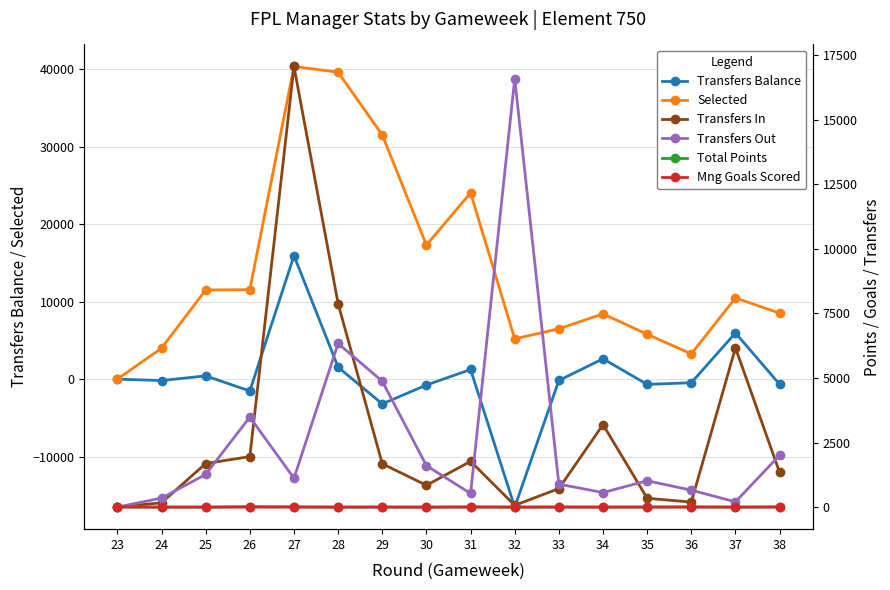

How many lines are shown in the chart?

6